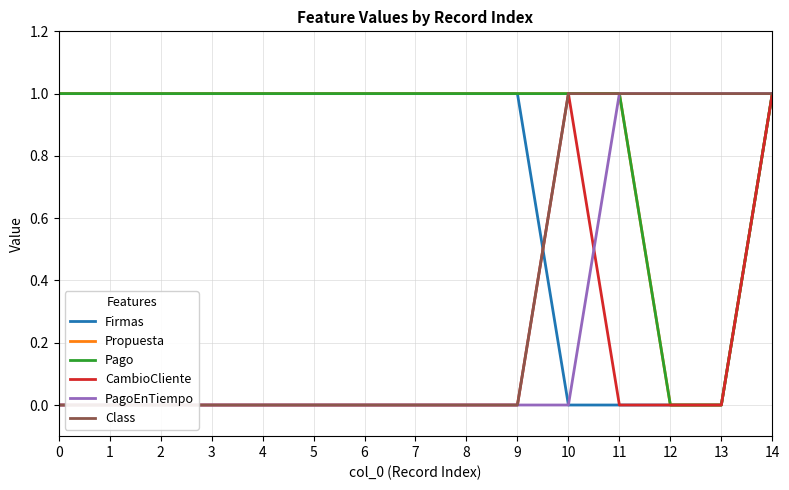

True or false: PagoEnTiempo and CambioCliente intersect in this chart.

True